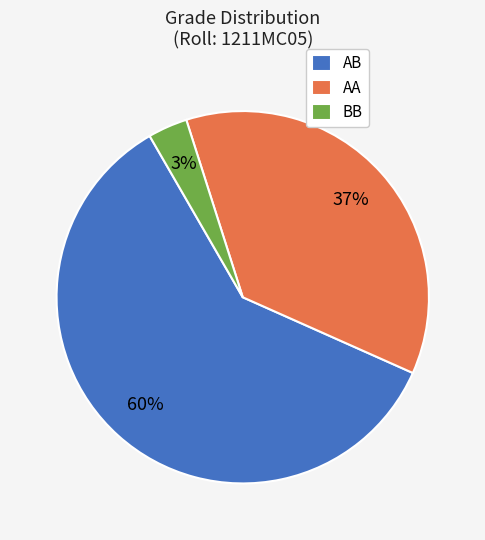

Combined, do AA and BB account for over 50%?

No